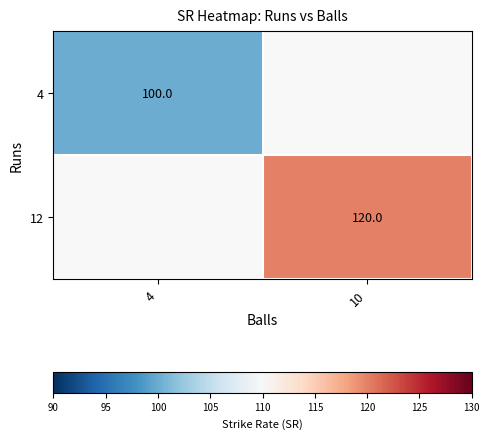

True or false: 12 has a value of 36 at 10.

False